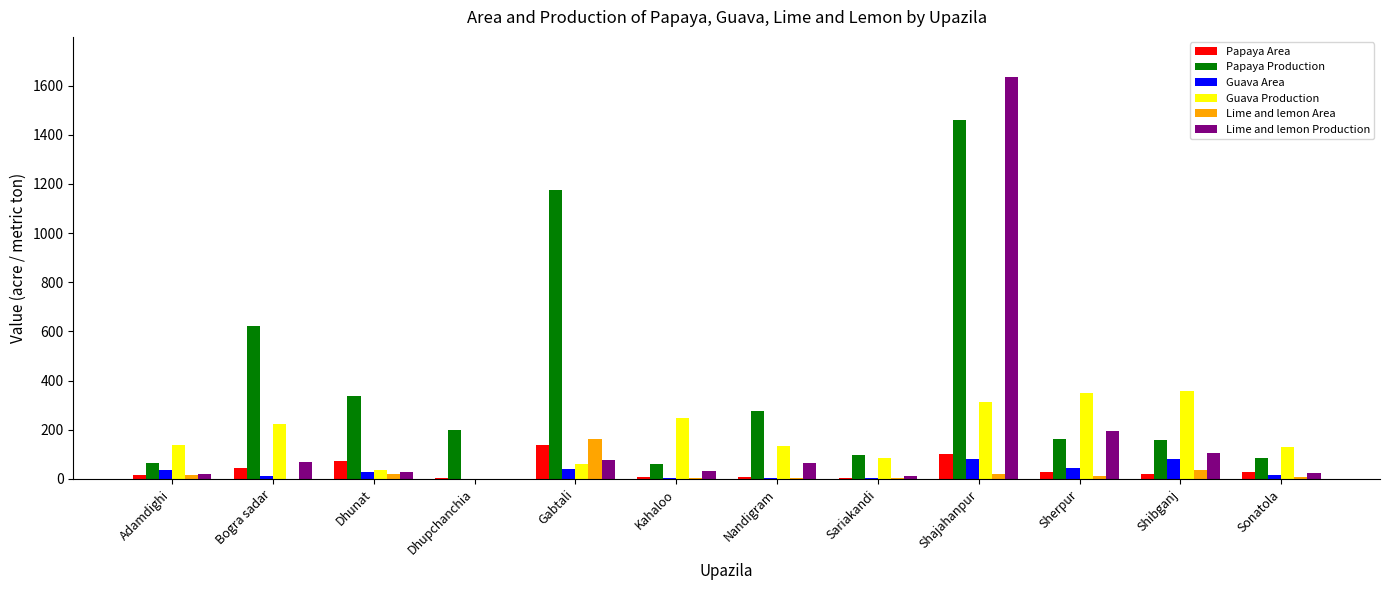

What is the sum of all Papaya Production values?

4697.9